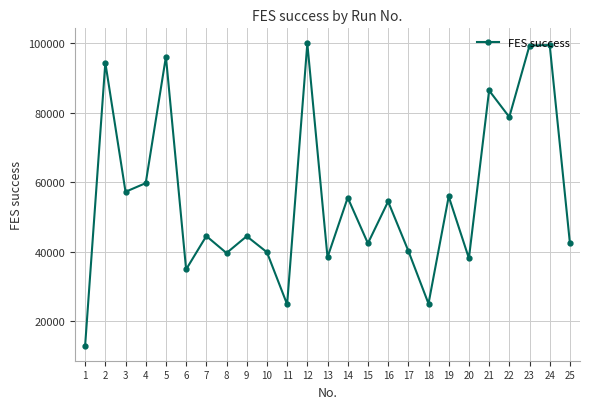

Read the value at 22, to the nearest 10.

78780